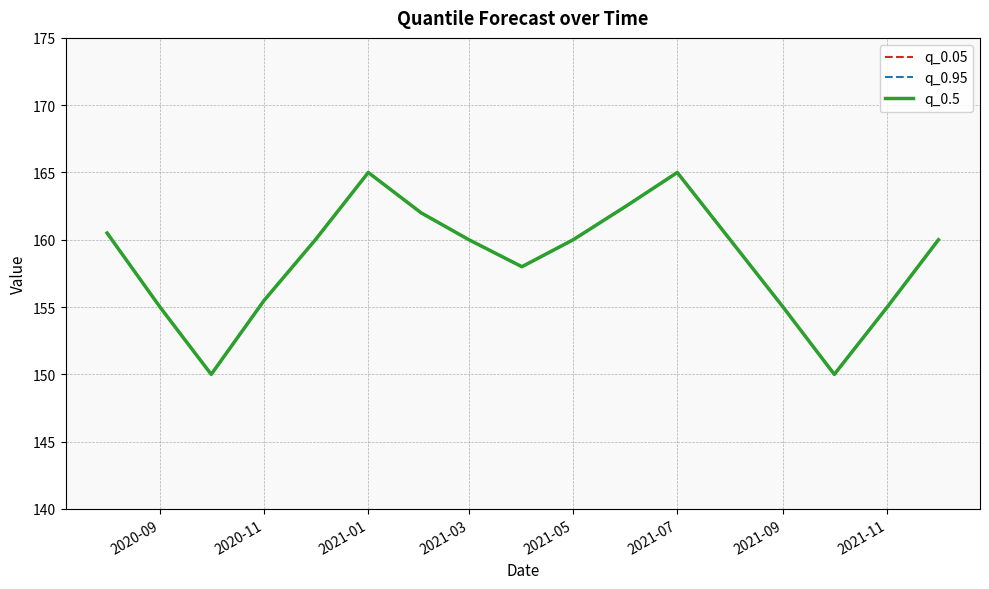

The value of q_0.05 at 2020-09 is 155.0. True or false?

True